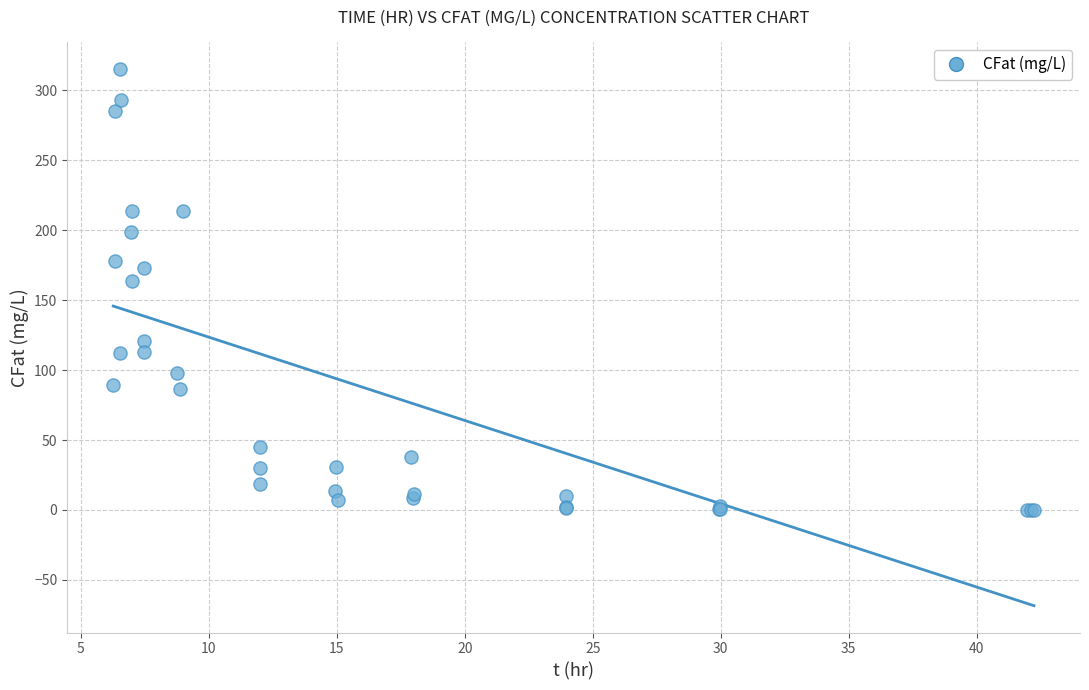

What Y value in the scatter plot is closest to 157?

164.0